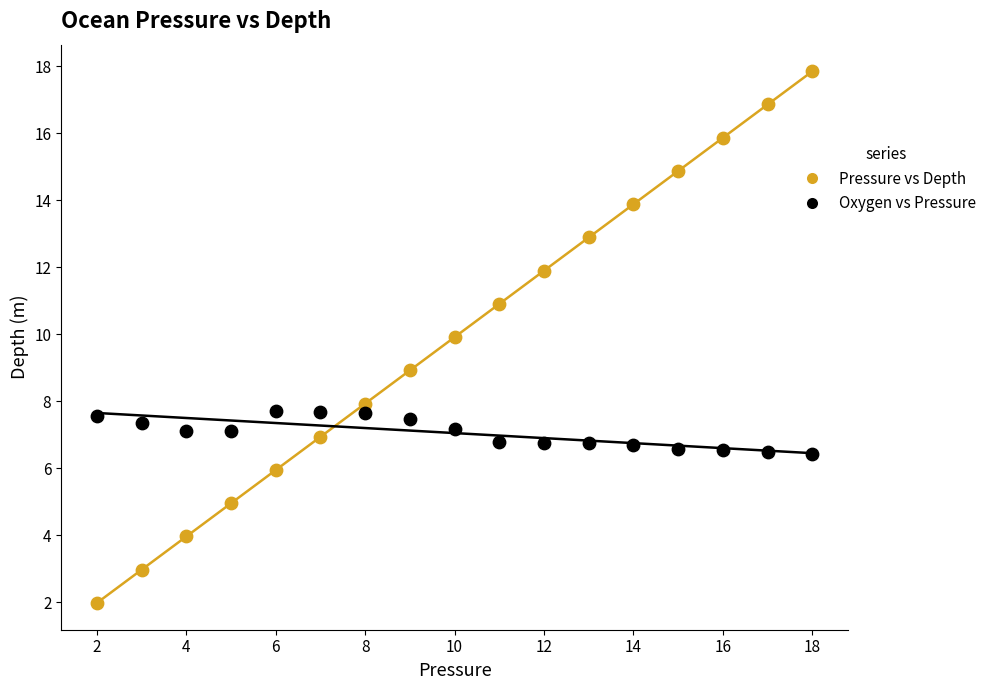

What are all the series names shown in the legend?

Pressure vs Depth, Oxygen vs Pressure